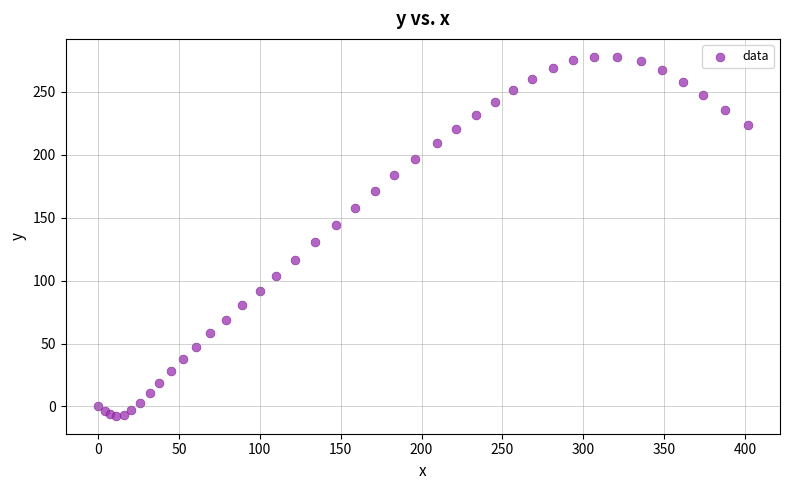

What Y value in the scatter plot is closest to 135?

130.5